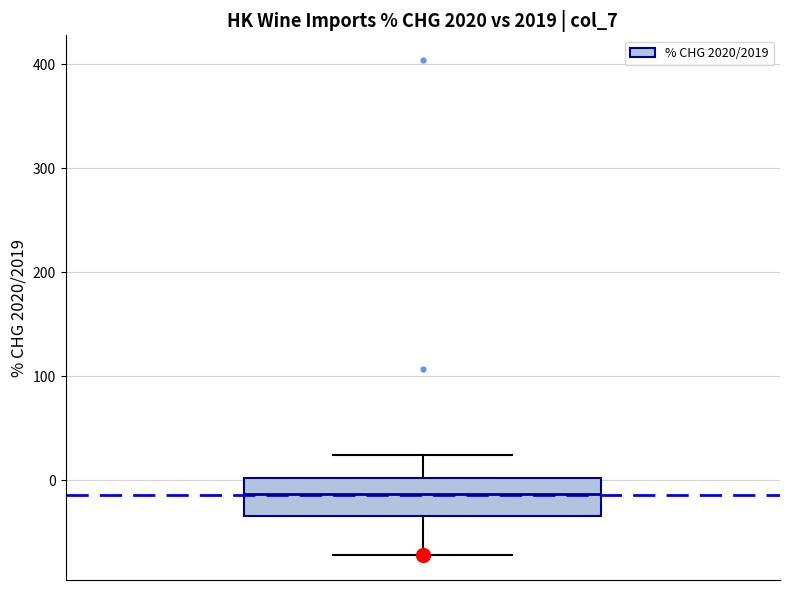

Where is the upper edge of the box on the y-axis? The values are not printed on the chart, so give them approximately, as read against the axis.

0